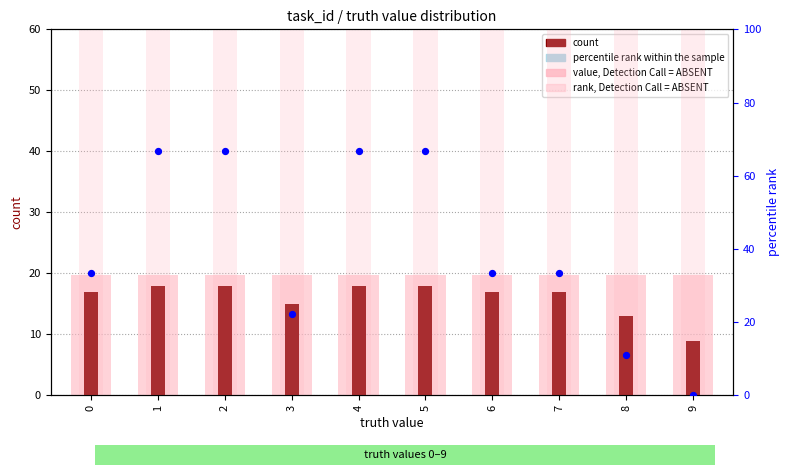

Is the value of percentile rank within the sample at 1 greater than the value of value, Detection Call = ABSENT at 2?

Yes